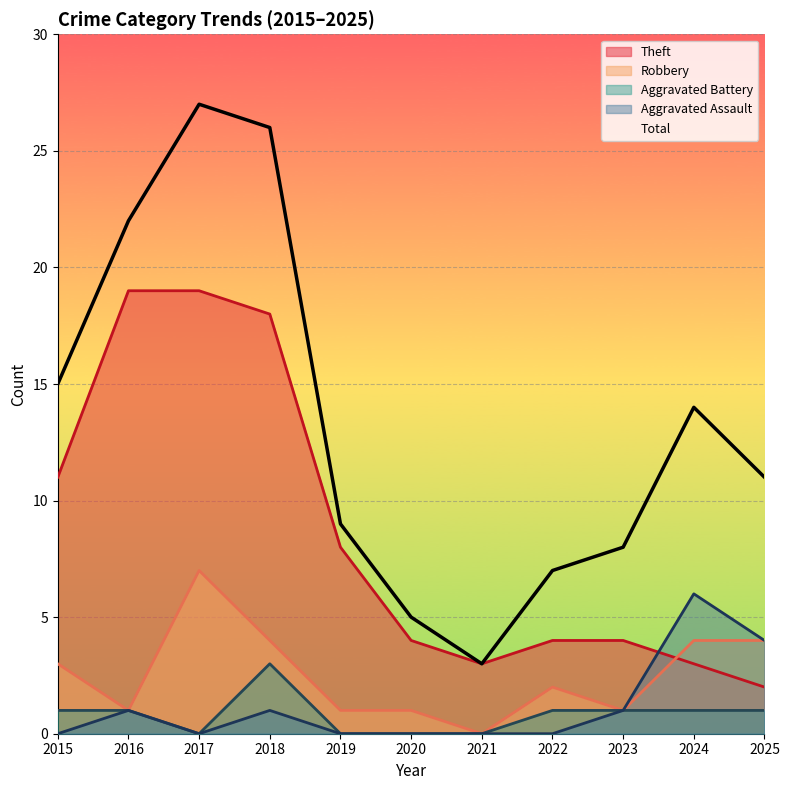

True or false: Aggravated Battery and Total cross at least once.

False